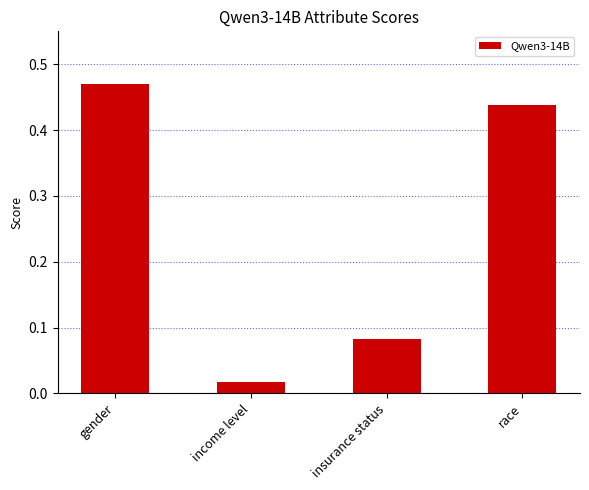

How many bars are there in total?

4